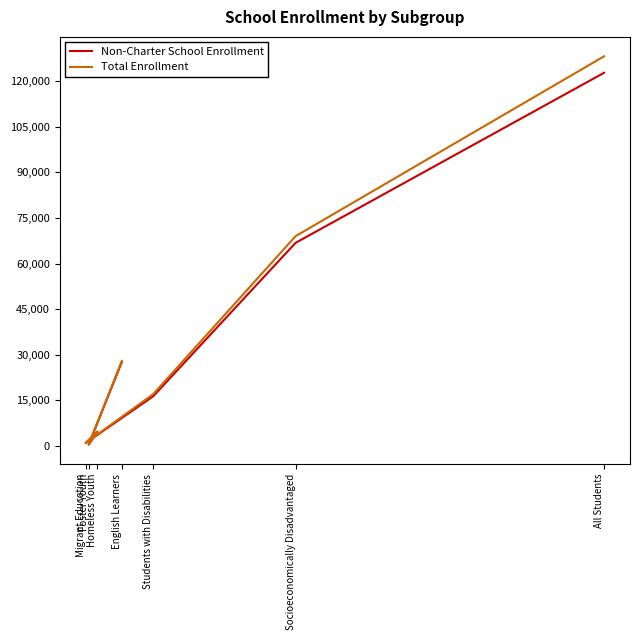

At which label is Total Enrollment closest to 64315?

Socioeconomically Disadvantaged